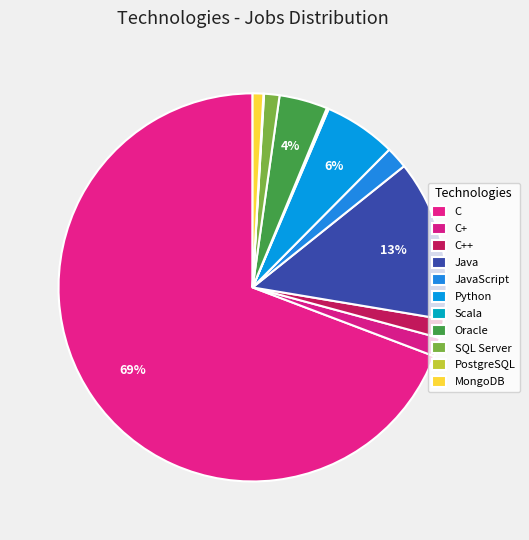

The C slice represents 69% of the pie. True or false?

True